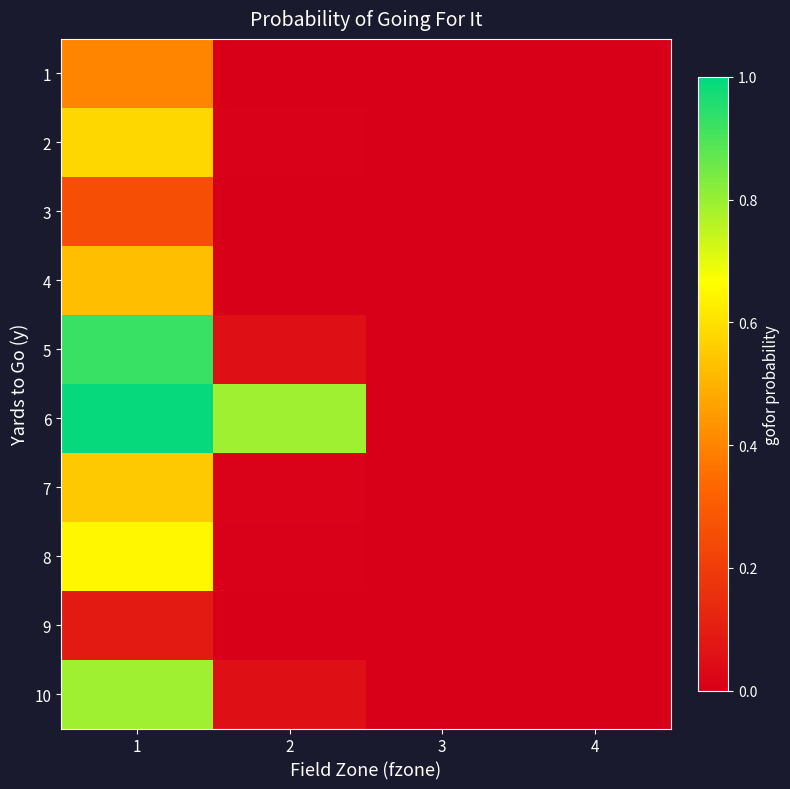

Count the number of data series in this chart.

10